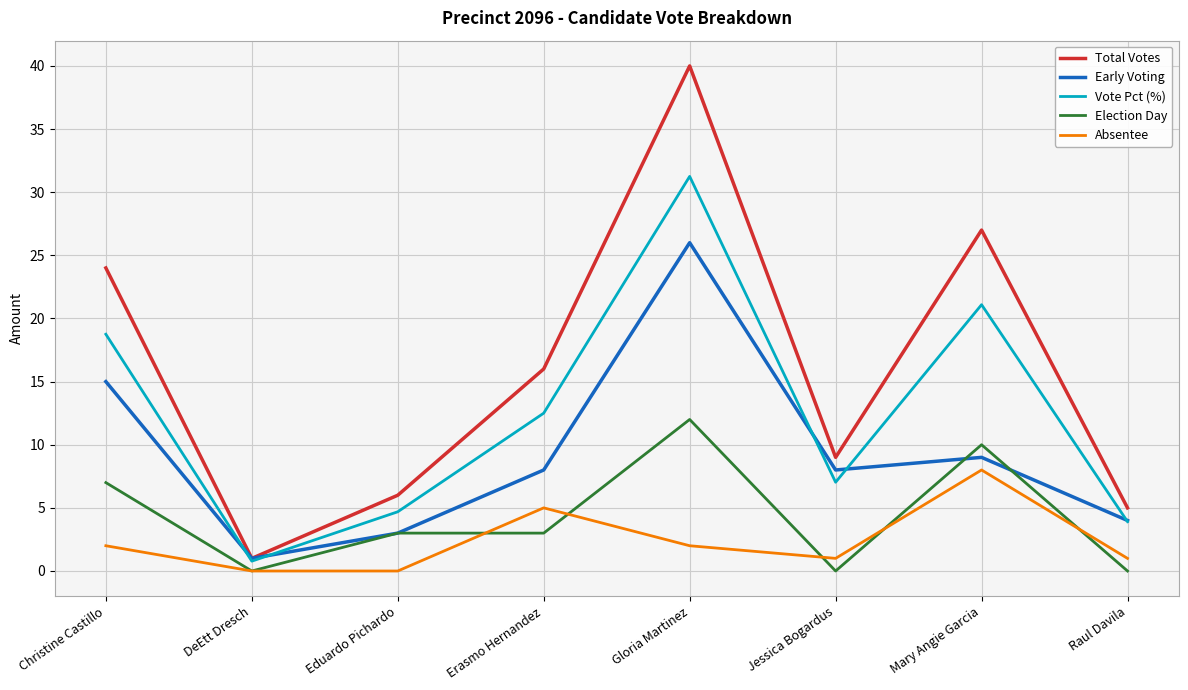

True or false: Absentee and Early Voting intersect in this chart.

False